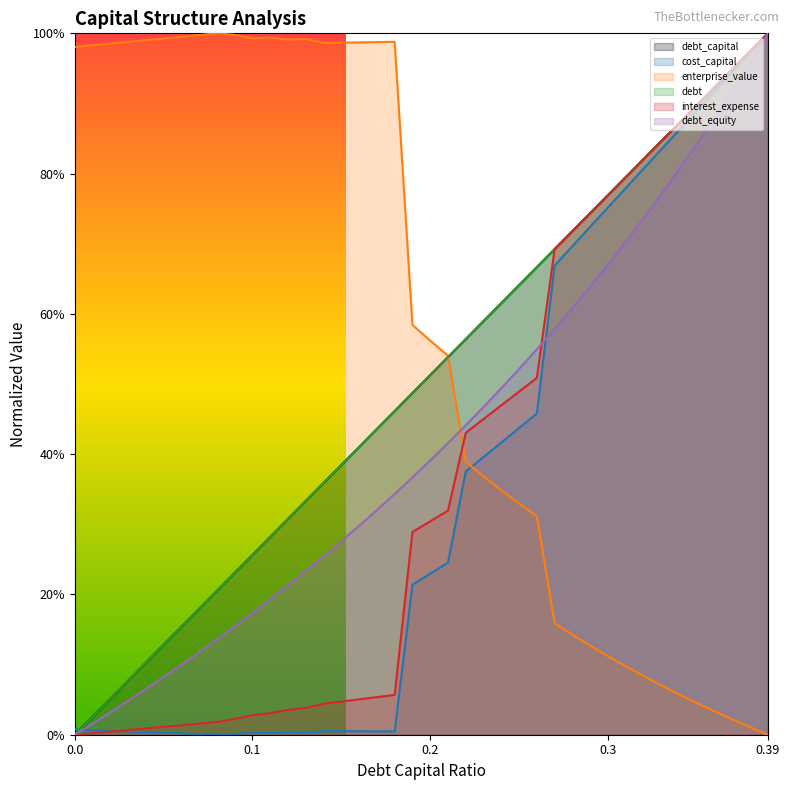

What is the total value across all series at 0.32?

4.1